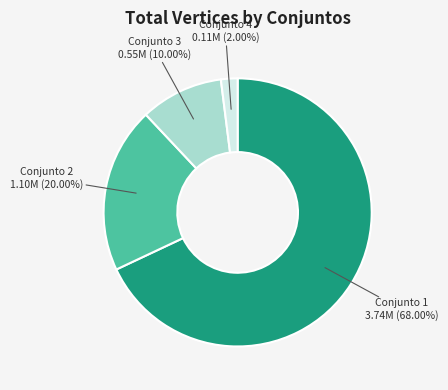

Is there a majority slice in this chart?

Yes